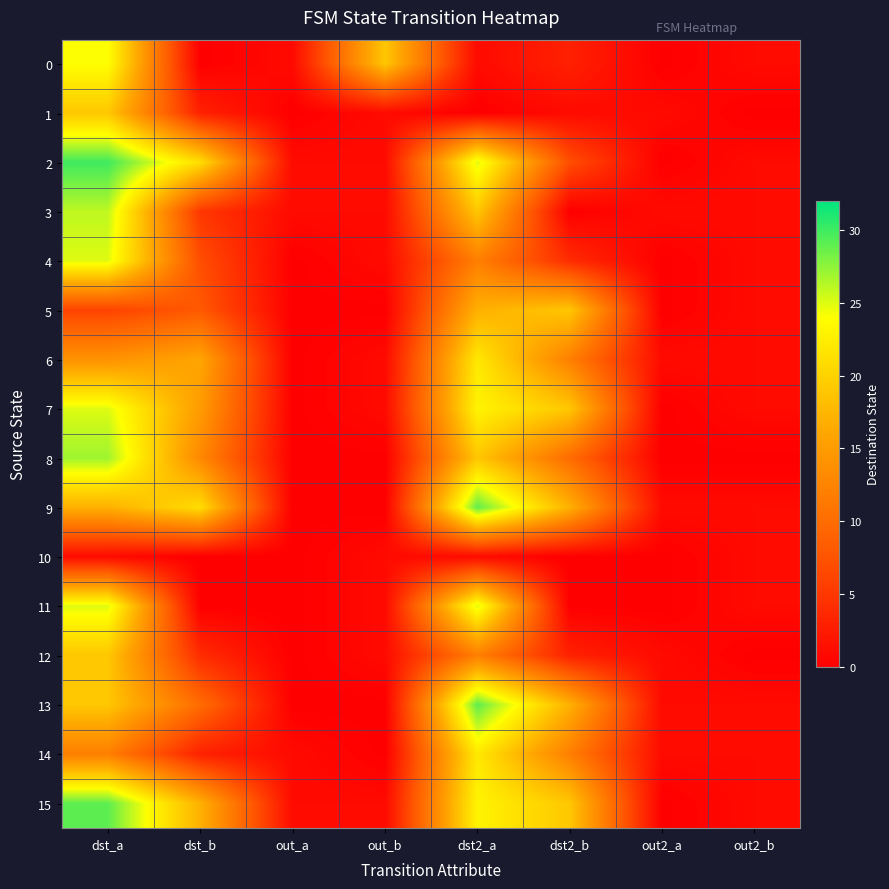

What is the spread (max minus min) of values at out_b?

19